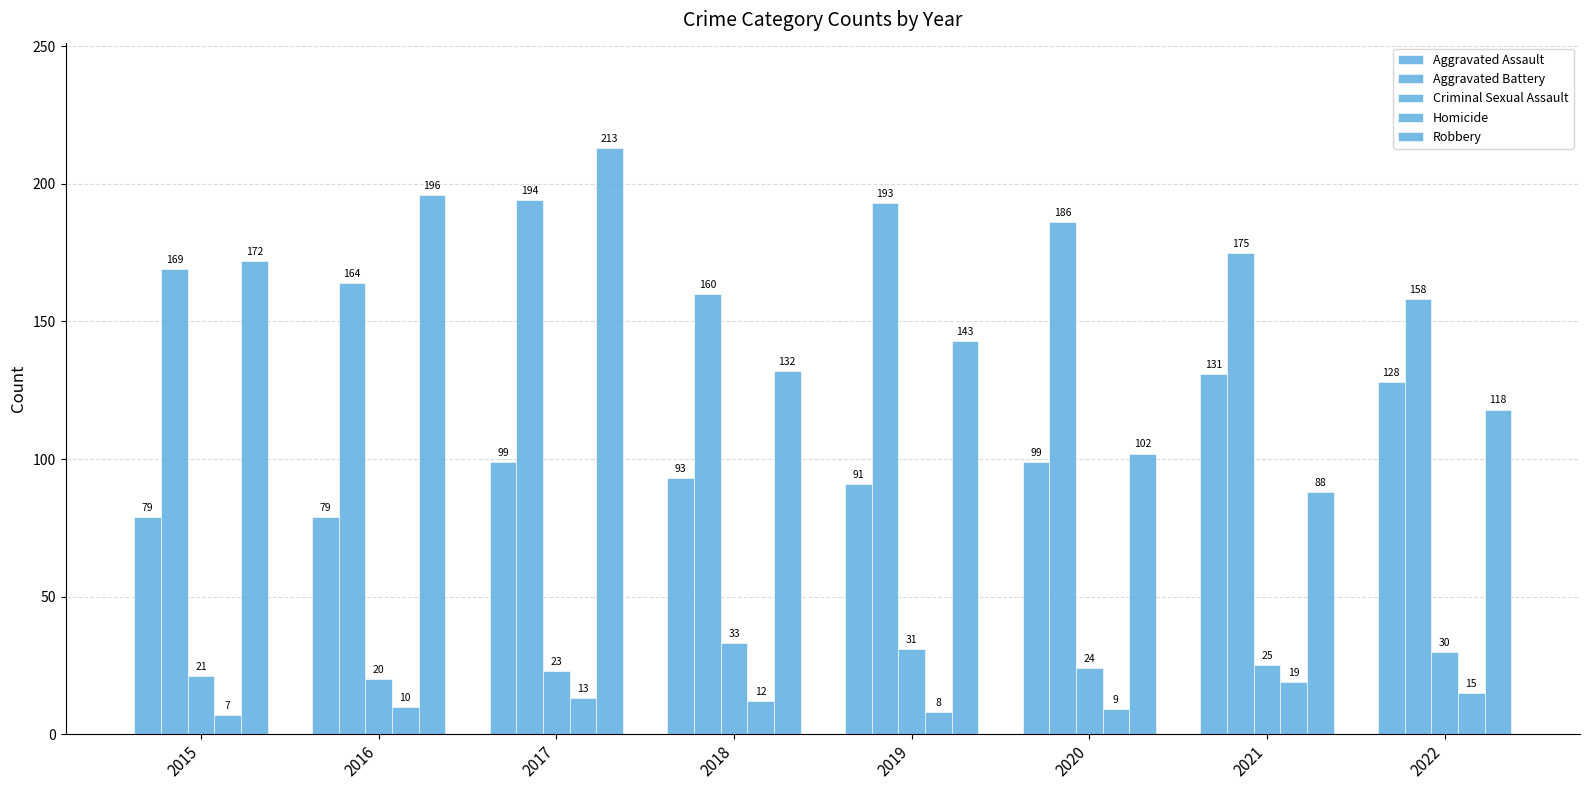

Rank the series by their maximum value, from highest to lowest.

Robbery, Aggravated Battery, Aggravated Assault, Criminal Sexual Assault, Homicide